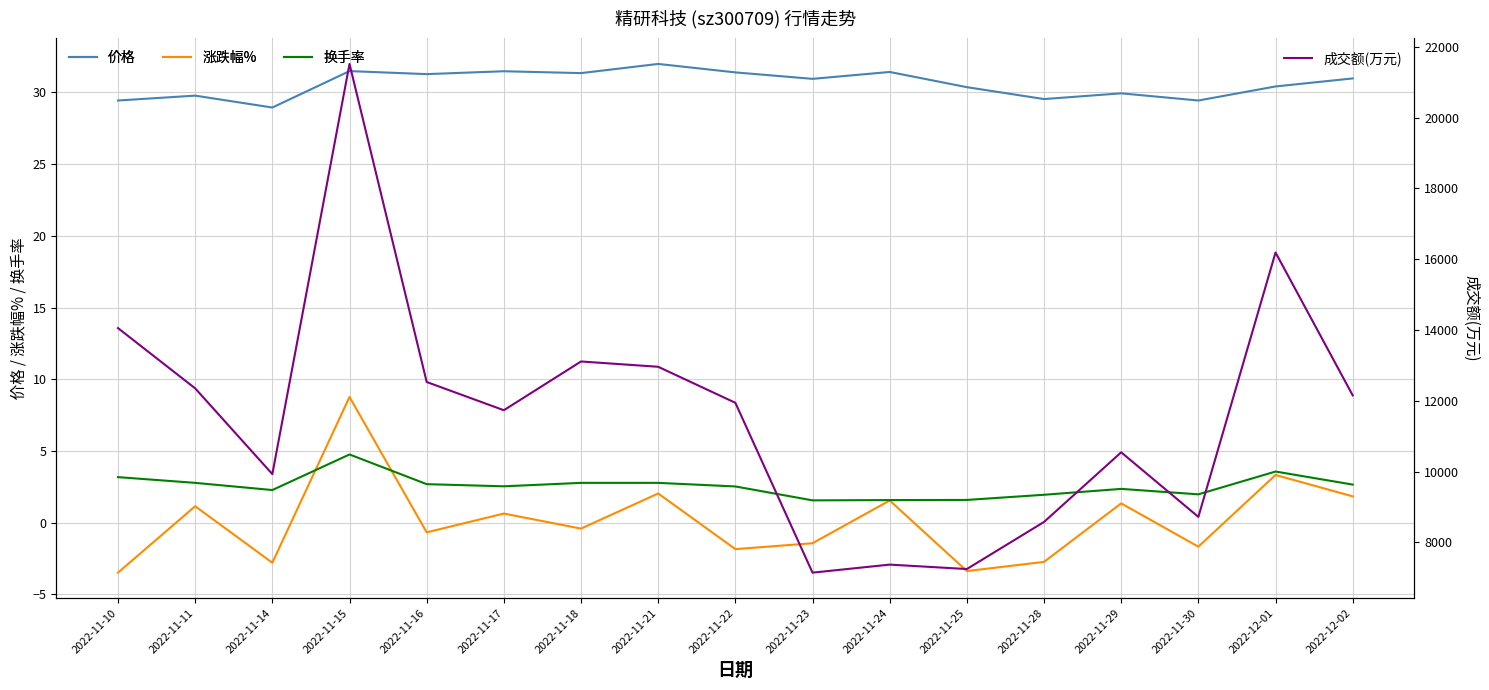

Which category has the lowest value across all series?

2022-11-10